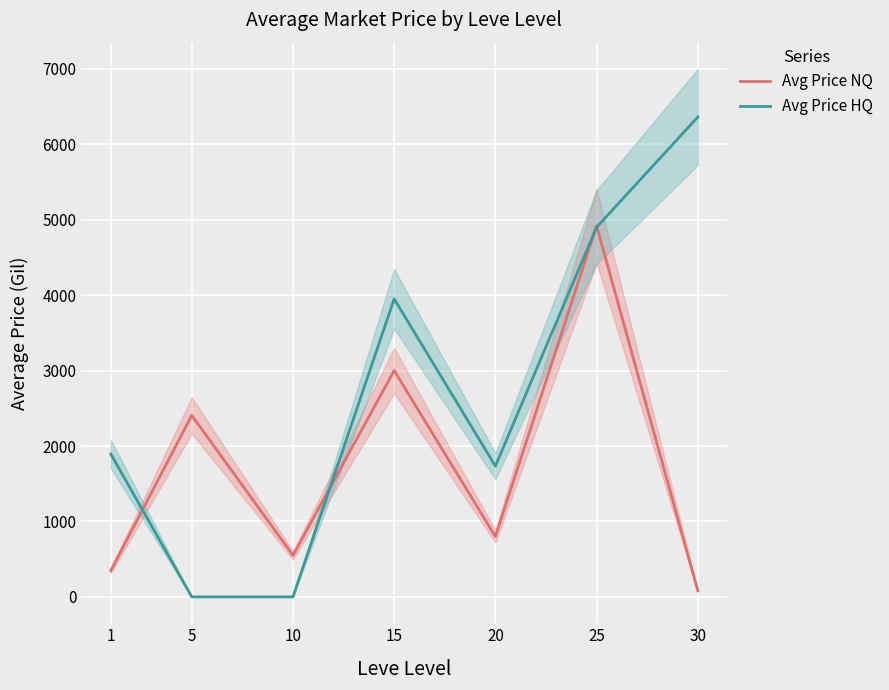

How many interior local valleys does the Avg Price HQ series have?

1